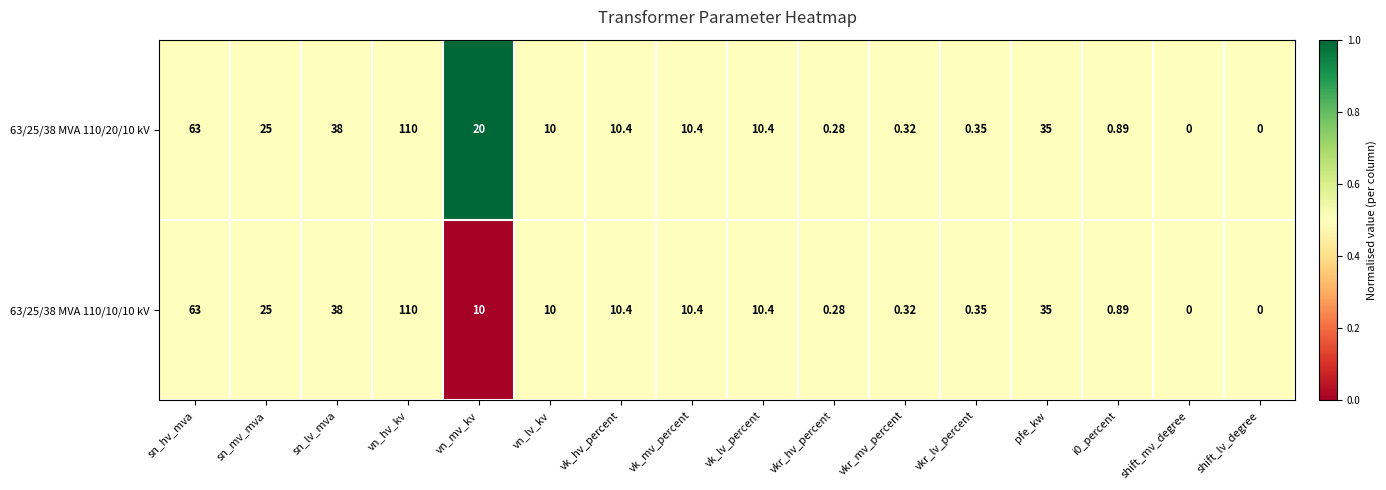

Which series has the largest total across all categories?

63/25/38 MVA 110/20/10 kV